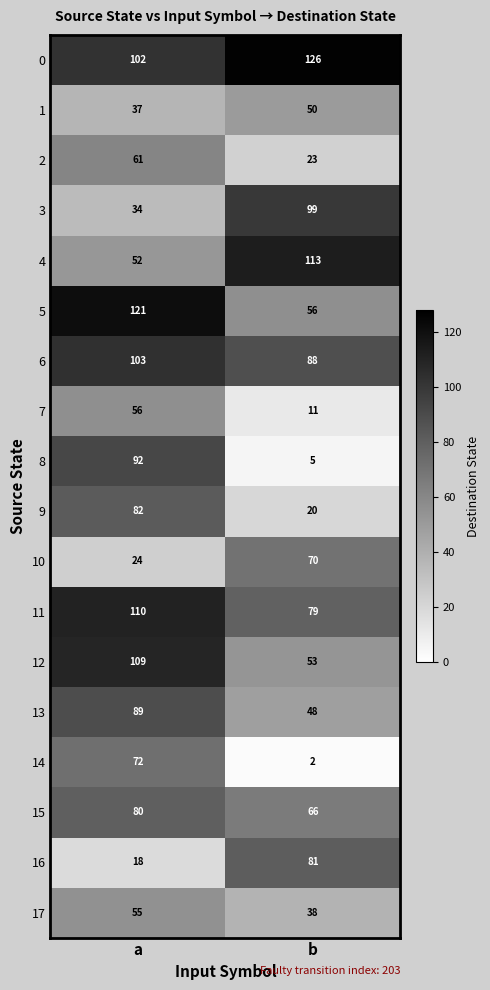

What is the sum of the 16 values at b and a?

99